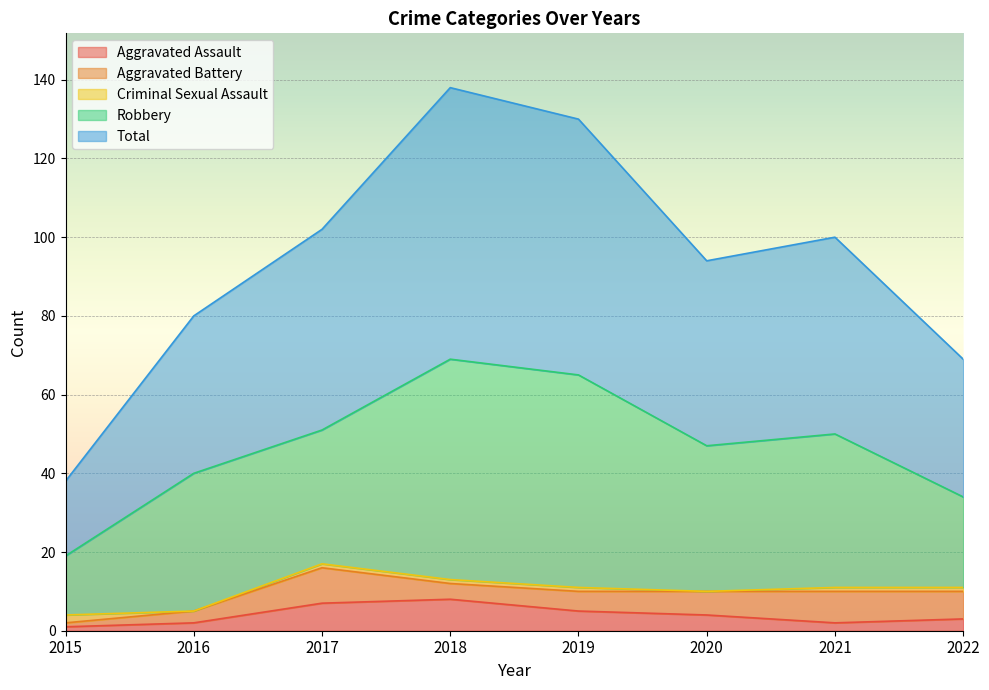

The value of Aggravated Assault at 2022 is 3. True or false?

True